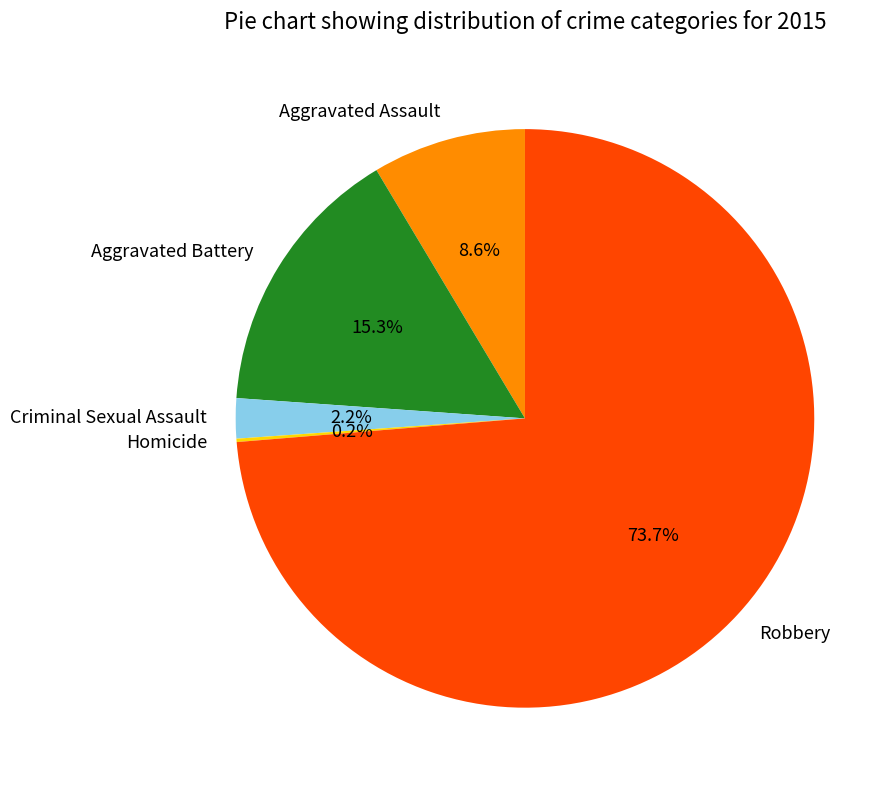

Is Aggravated Battery the majority of the pie?

No